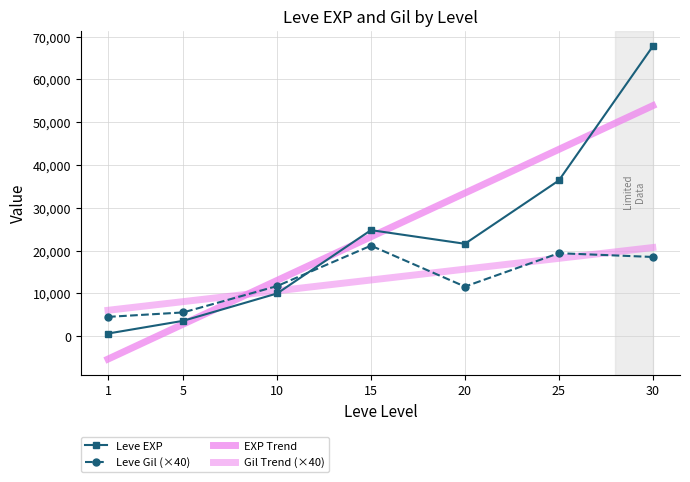

Where do Leve EXP and Leve Gil first cross each other?

10 and 15